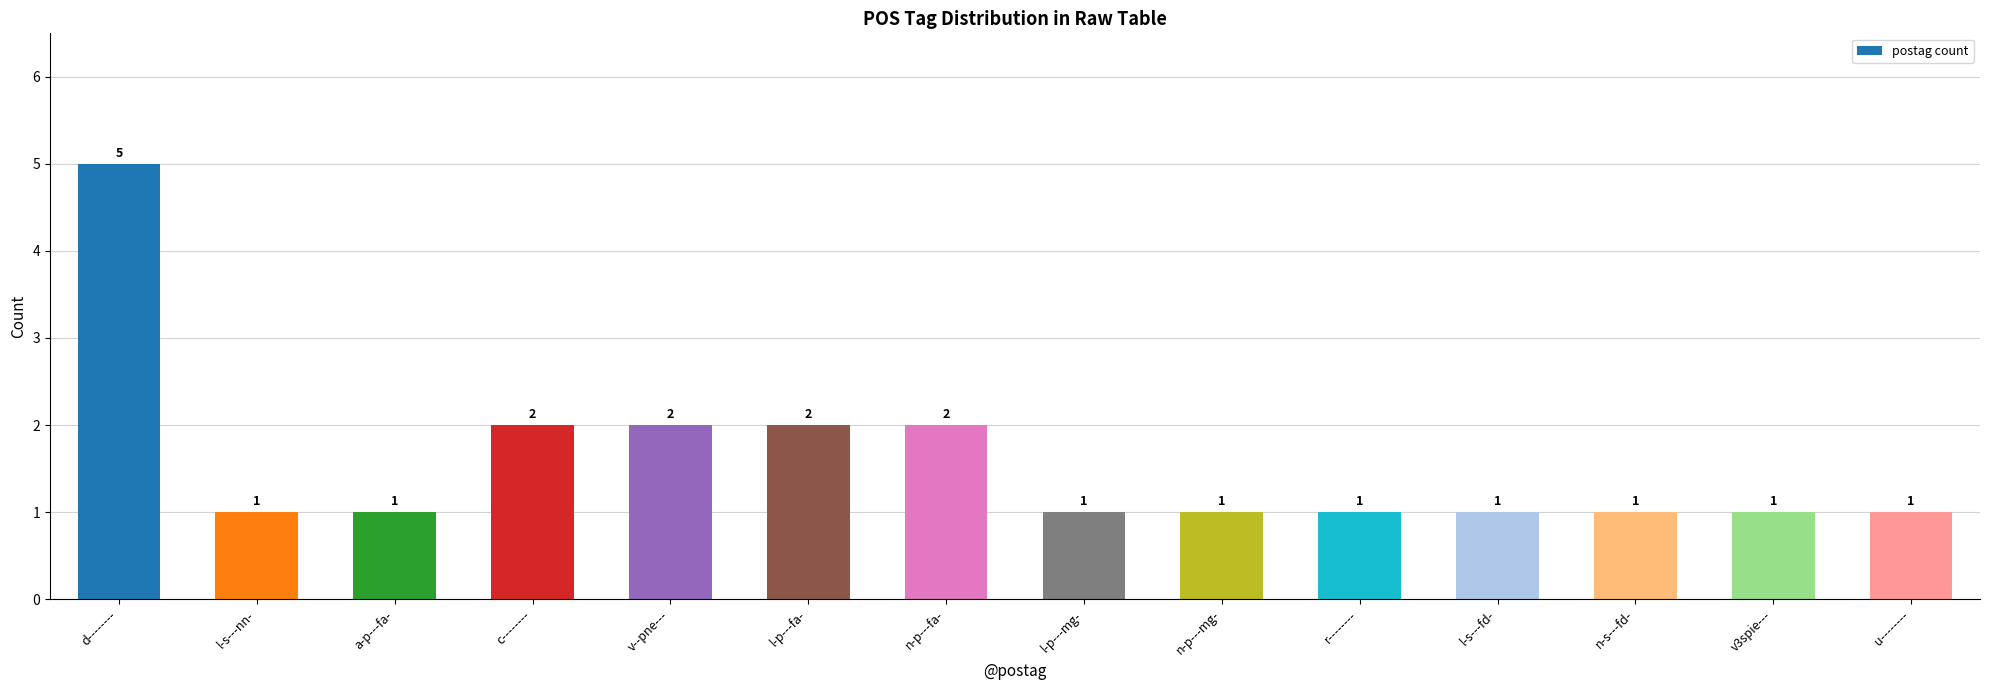

Is it true that the value at n-s---fd- is 2?

False